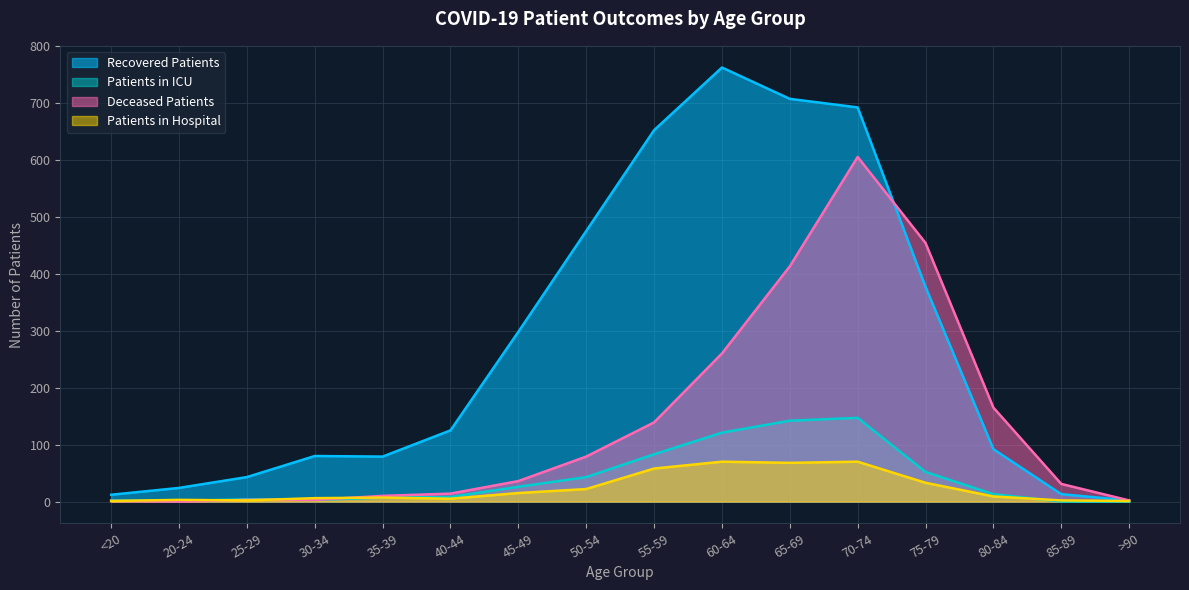

What is the average value of the recovered_patients series?

277